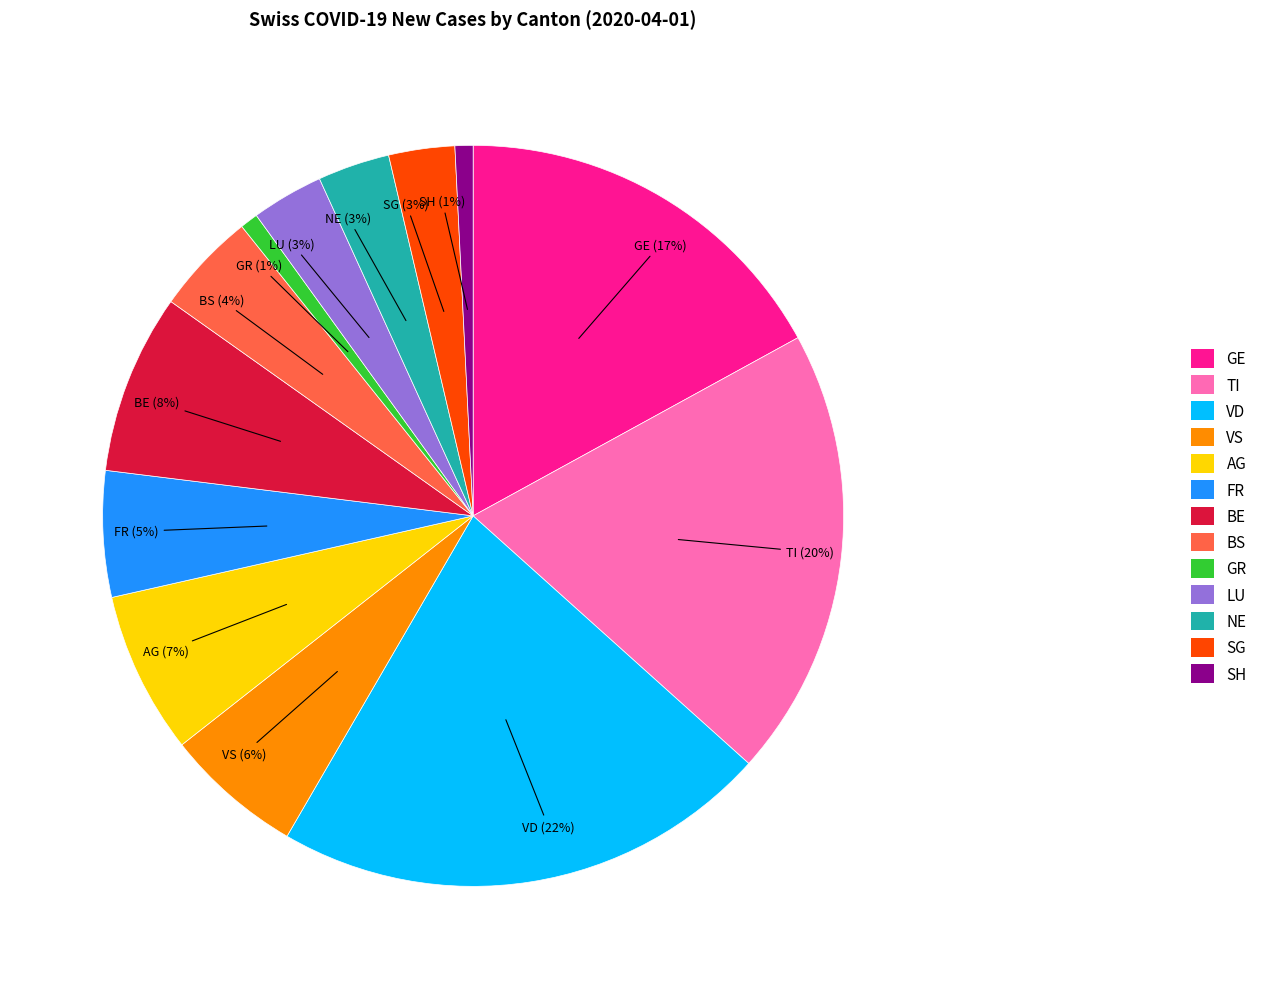

Which slice is the largest?

VD